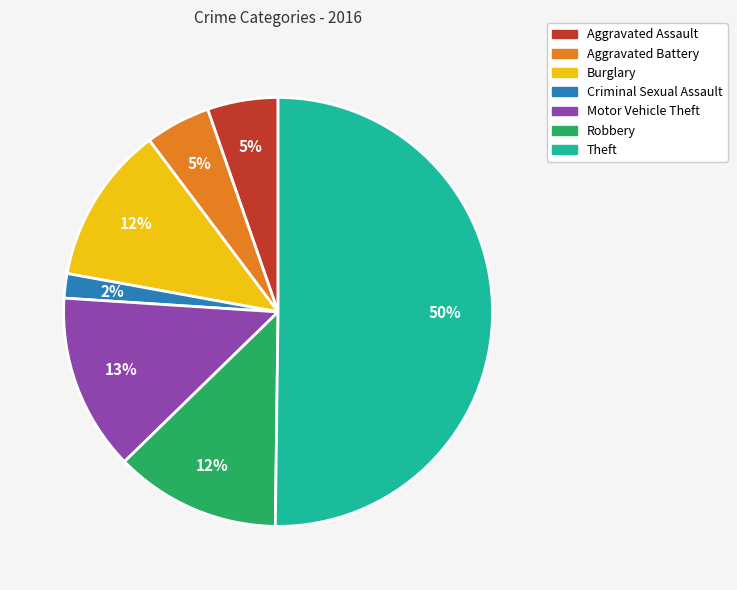

What is the smallest slice in the pie chart?

Criminal Sexual Assault